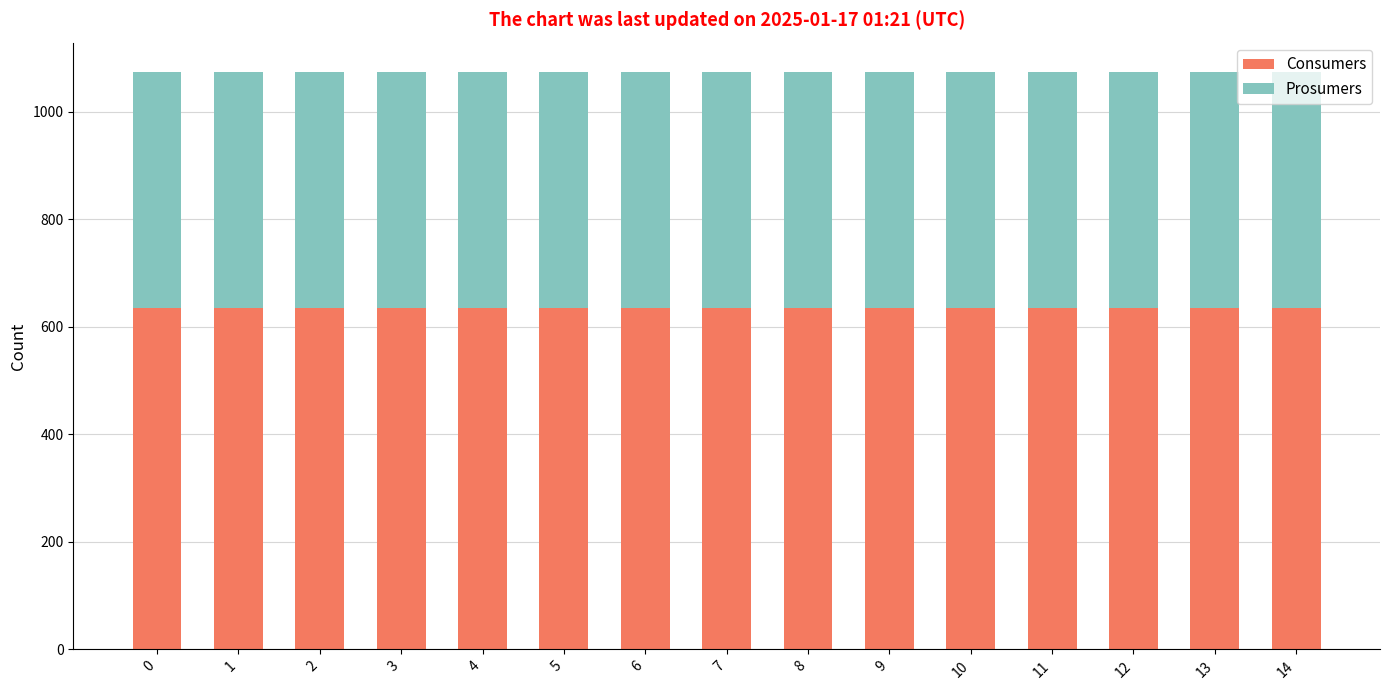

The value of Consumers at 2 is 635. True or false?

True